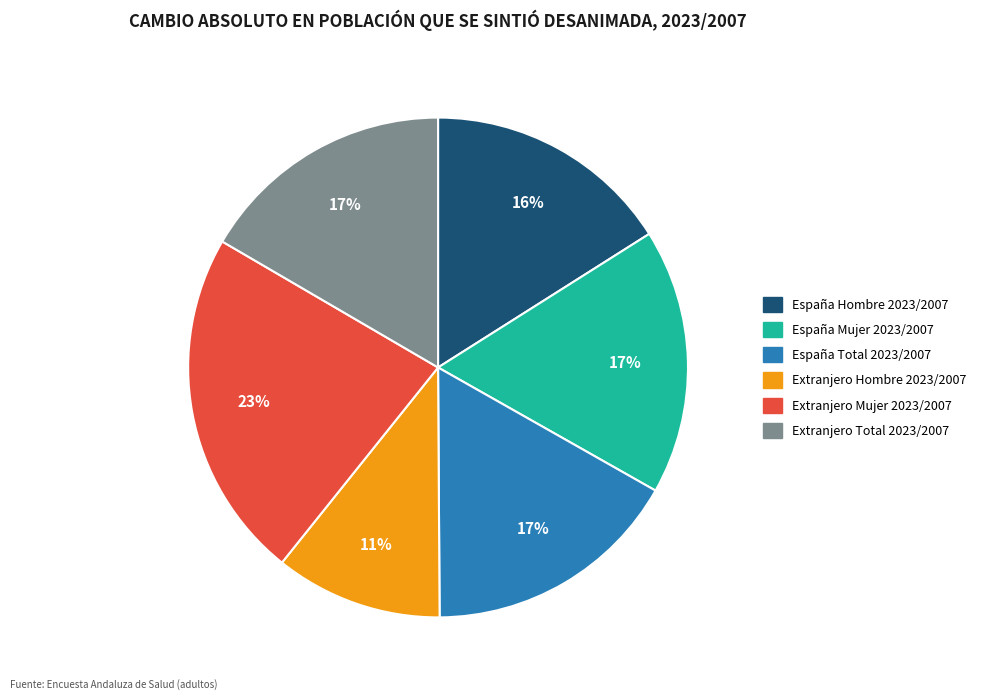

To the nearest percent, what is the combined percentage of Extranjero Mujer 2023/2007 and España Mujer 2023/2007?

40%